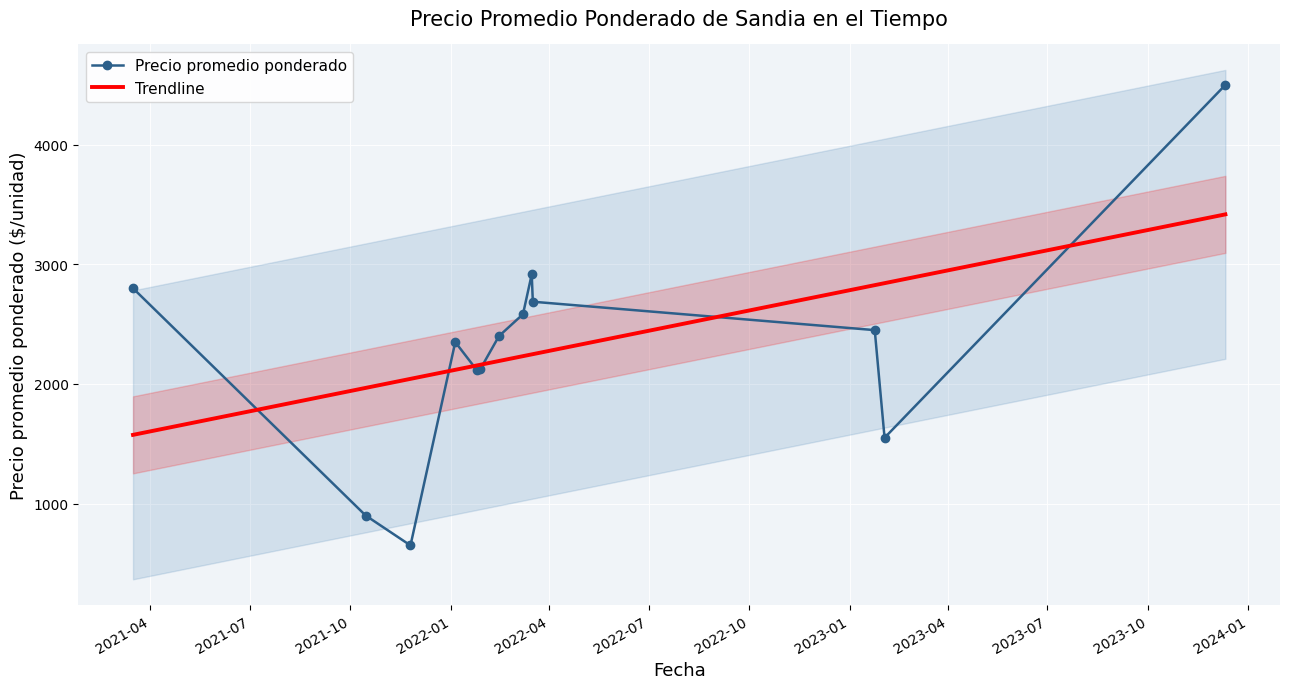

What is the smallest value displayed?

650.0